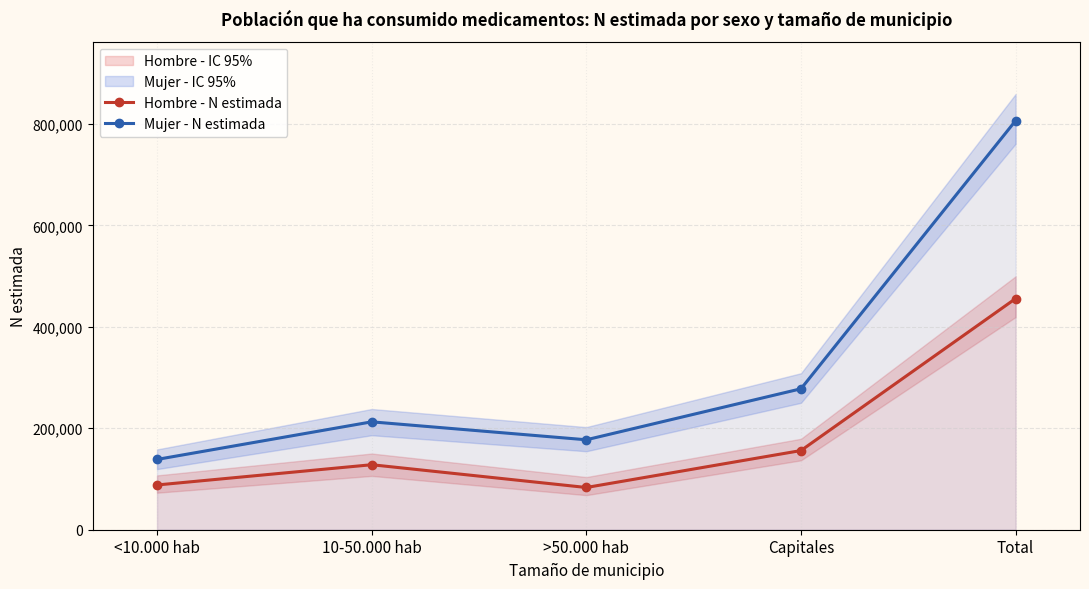

Rank the categories by Hombre - N estimada value from highest to lowest.

Total, Capitales, 10-50.000 hab, <10.000 hab, >50.000 hab